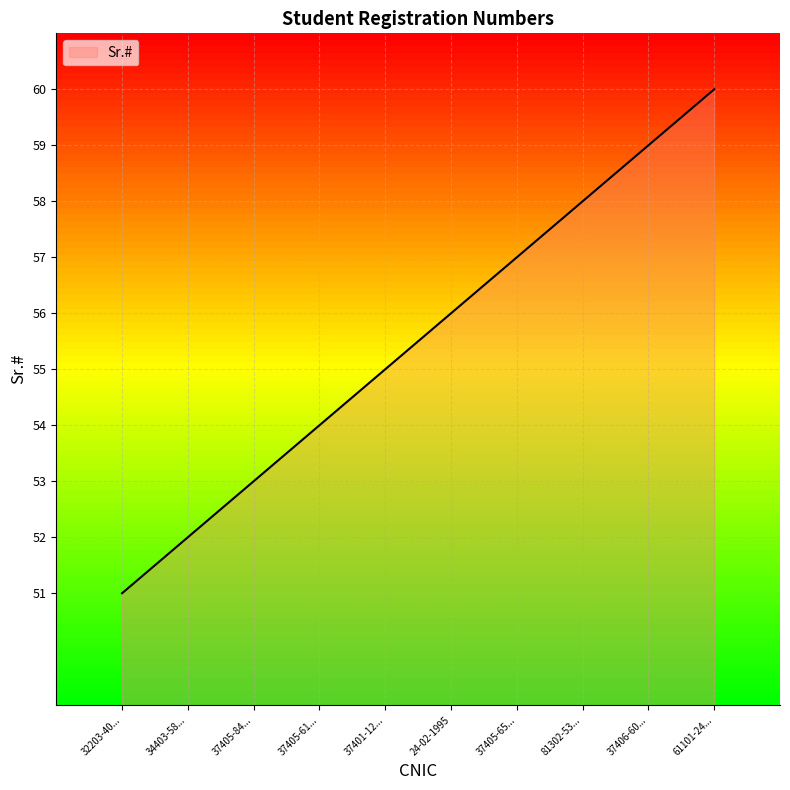

What is the change in value from 32203-40... to 61101-24...?

+9